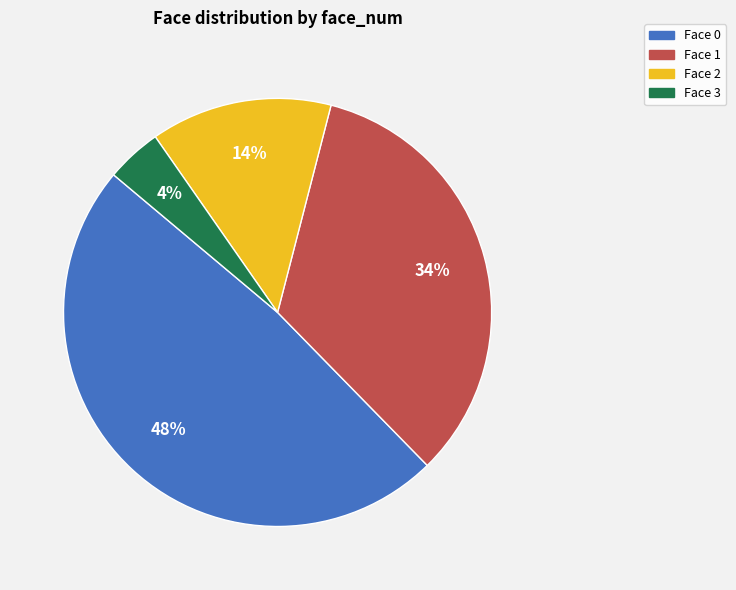

To the nearest percent, what portion does Face 3 represent?

4%